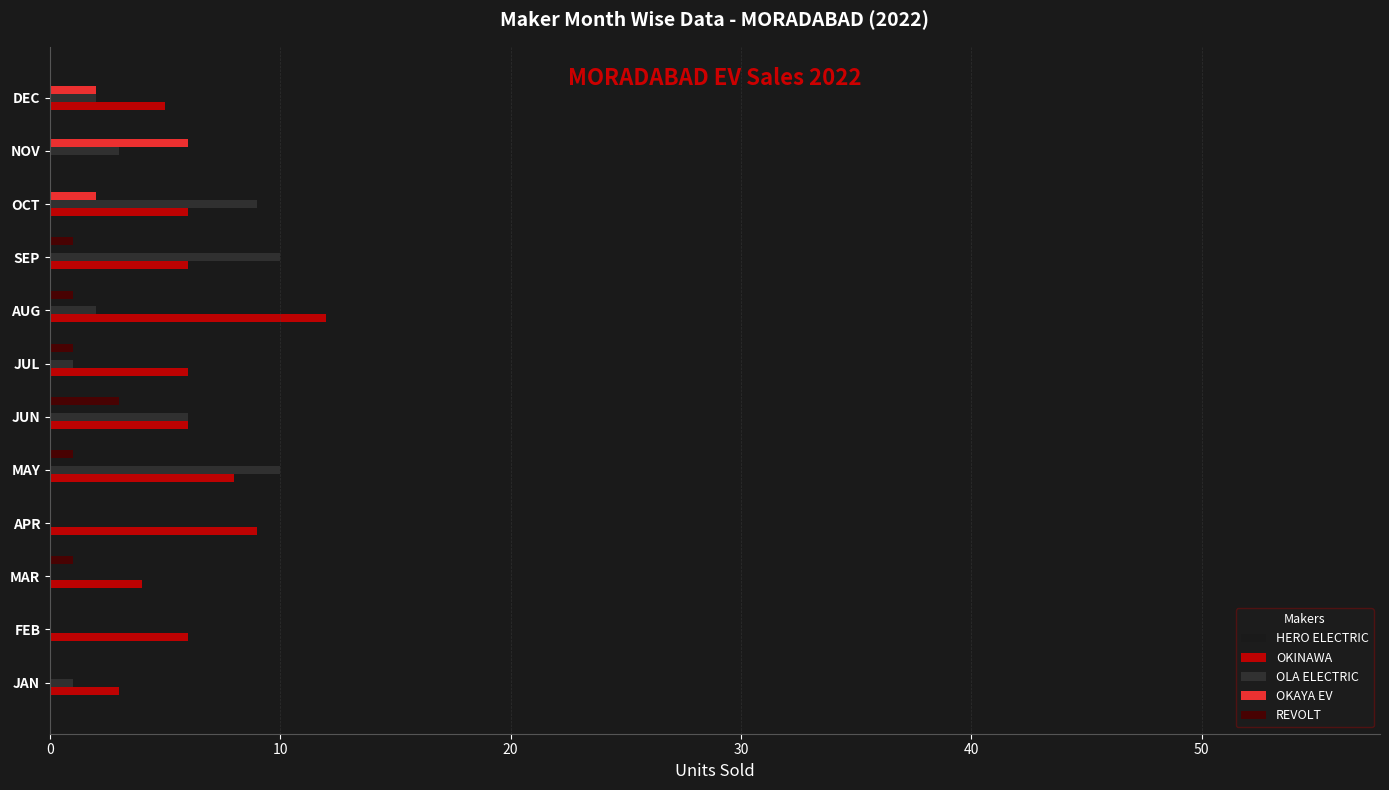

Which category has the highest value in the OKAYA EV series?

NOV